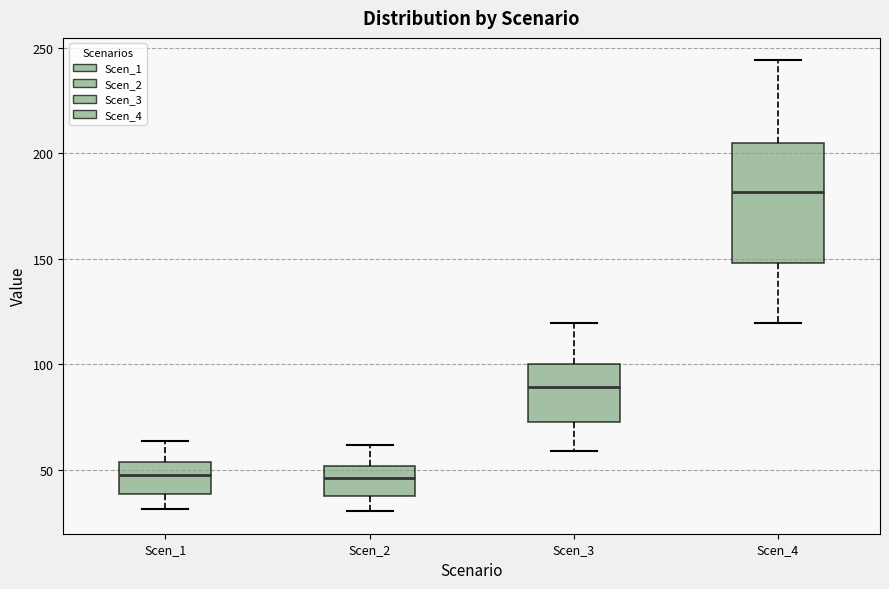

Reading left to right, read every box against the y-axis: the position of its median line, the range the box covers, and the ends of its whiskers. The values are not printed on the chart, so give them approximately, as read against the axis.

Scen_1: median 45, box 40 to 55, whiskers 30 to 65
Scen_2: median 45, box 35 to 50, whiskers 30 to 60
Scen_3: median 90, box 75 to 100, whiskers 60 to 120
Scen_4: median 180, box 150 to 205, whiskers 120 to 245